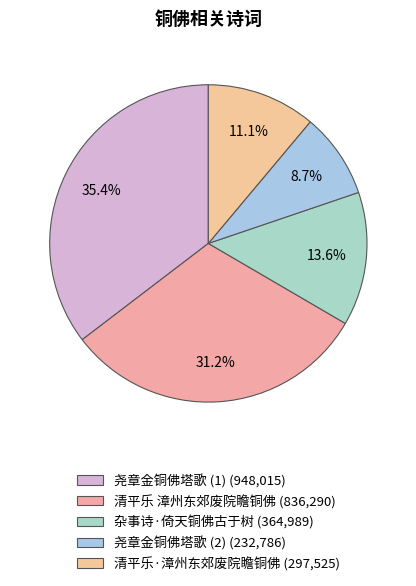

How many slices are in this pie chart?

5